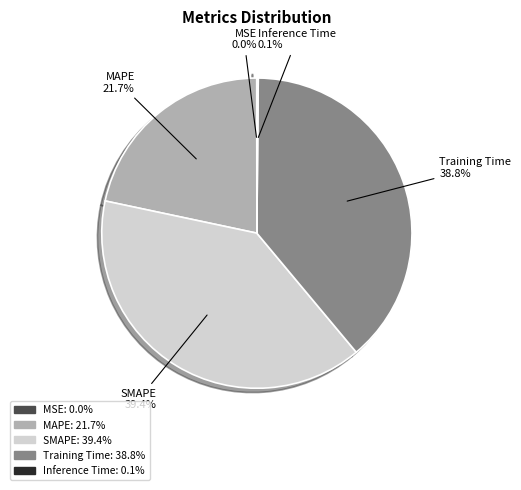

What is the largest slice in the pie chart?

SMAPE